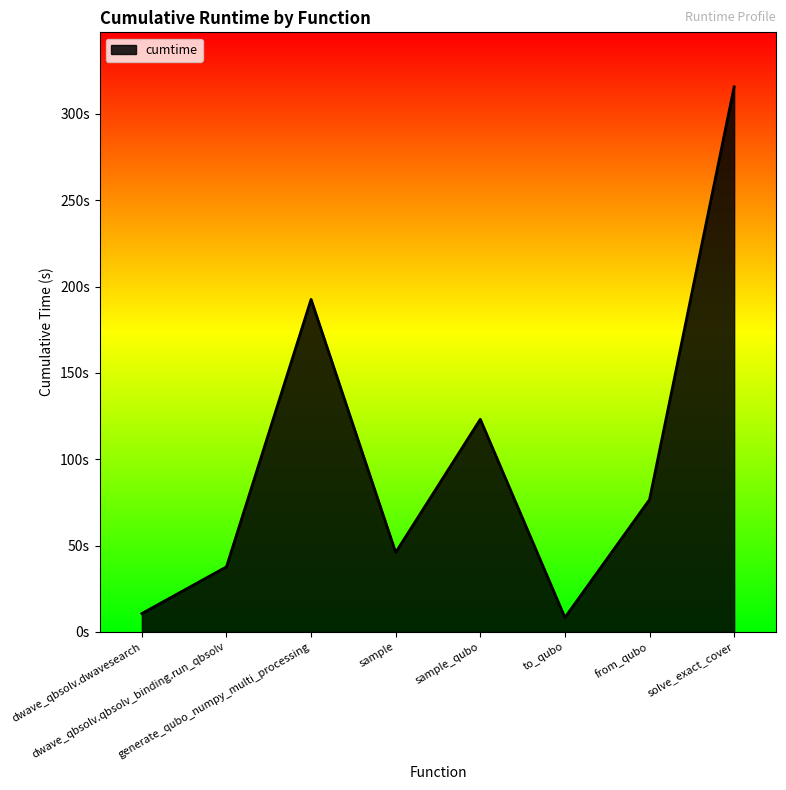

What is the value of the 7th point from the left?

76.6